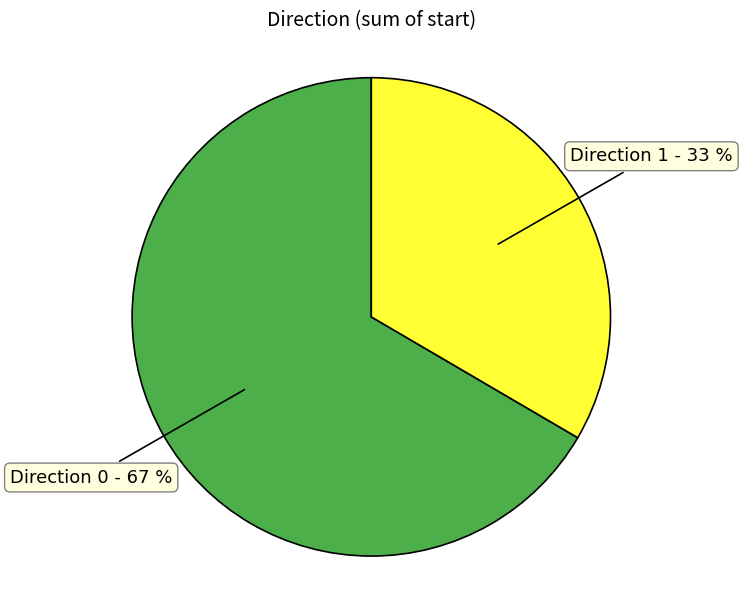

To the nearest percent, what is the average slice percentage?

50%